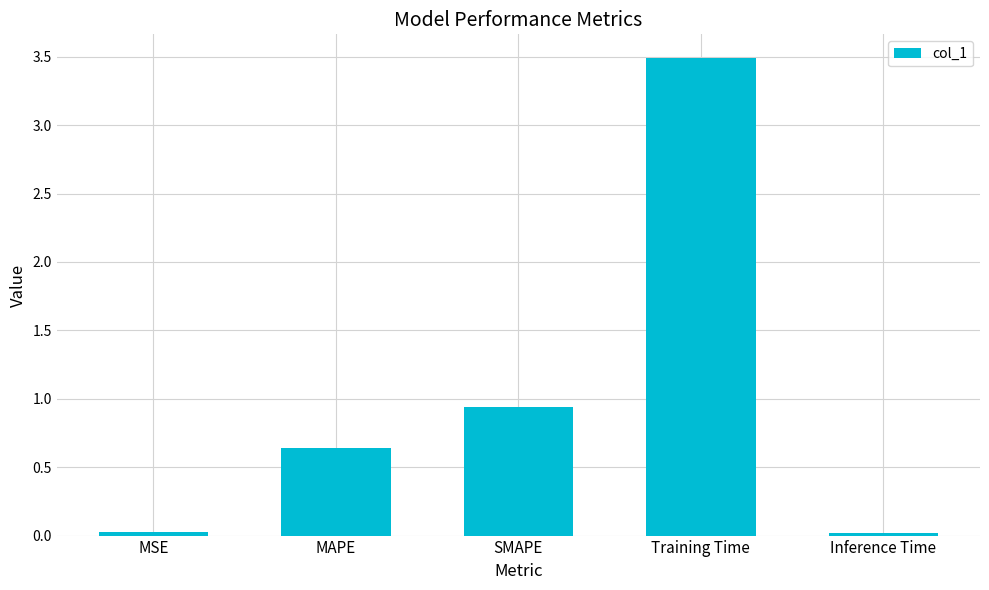

How many bars are there in total?

5